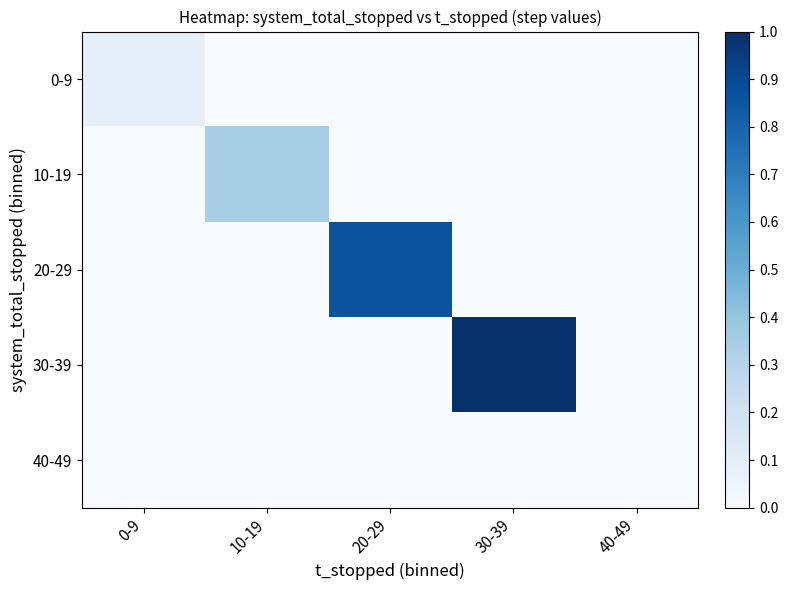

Reading right to left, extract all data points from this chart.

0-9: 40-49=0.0	30-39=0.0	20-29=0.0	10-19=0.0	0-9=0.1
10-19: 40-49=0.0	30-39=0.0	20-29=0.0	10-19=0.3	0-9=0.0
20-29: 40-49=0.0	30-39=0.0	20-29=0.9	10-19=0.0	0-9=0.0
30-39: 40-49=0.0	30-39=1.0	20-29=0.0	10-19=0.0	0-9=0.0
40-49: 40-49=0.0	30-39=0.0	20-29=0.0	10-19=0.0	0-9=0.0